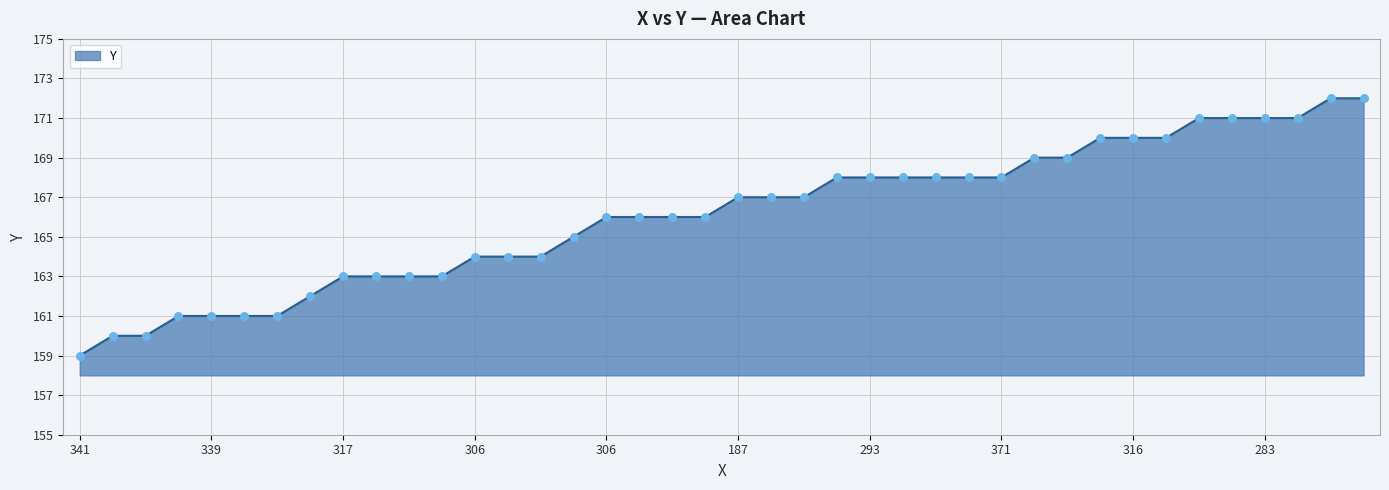

What is the maximum value shown in the chart?

172